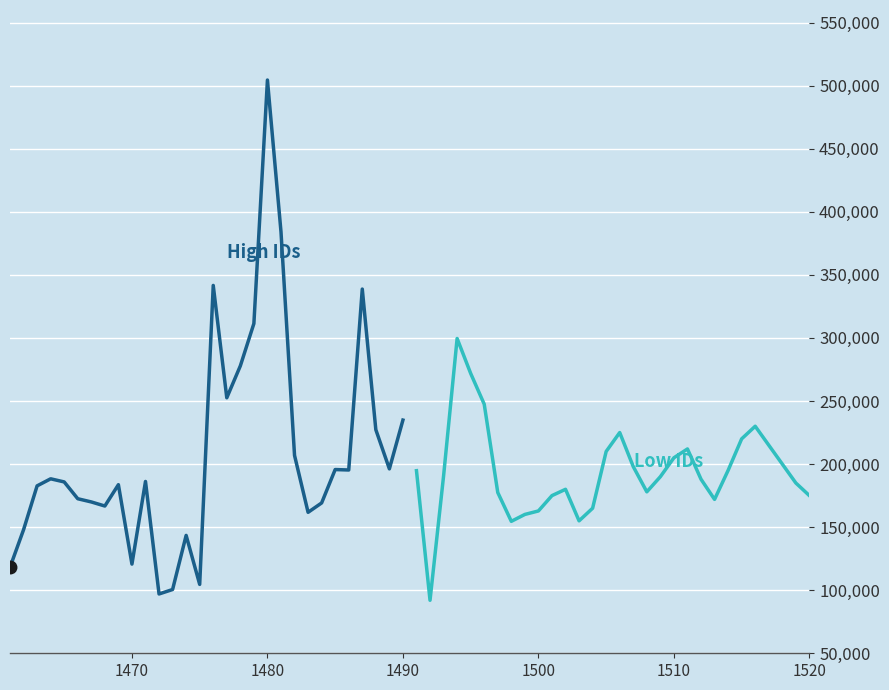

Reading right to left, list all the values displayed in this chart.

High IDs: 234878.4	196204.7	227243.5	338741.4	195310.6	195658.5	169192.2	161750.4	206906.3	384175.0	504467.4	311403.9	277851.3	252554.8	341622.3	104598.8	143459.5	100546.7	97021.7	186220.6	120700.5	183656.2	166744.1	169978.9	172524.8	185848.9	188324.5	182723.4	147923.8	118171.7
Low IDs: 175000.0	185000.0	200000.0	215000.0	230000.0	220000.0	195000.0	172000.0	188000.0	212000.0	205000.0	190000.0	178000.0	198000.0	225000.0	210000.0	165000.0	155000.0	180000.0	175000.0	162837.8	160078.0	154607.8	177457.2	247477.4	271883.3	299569.1	190547.8	92010.0	194760.8